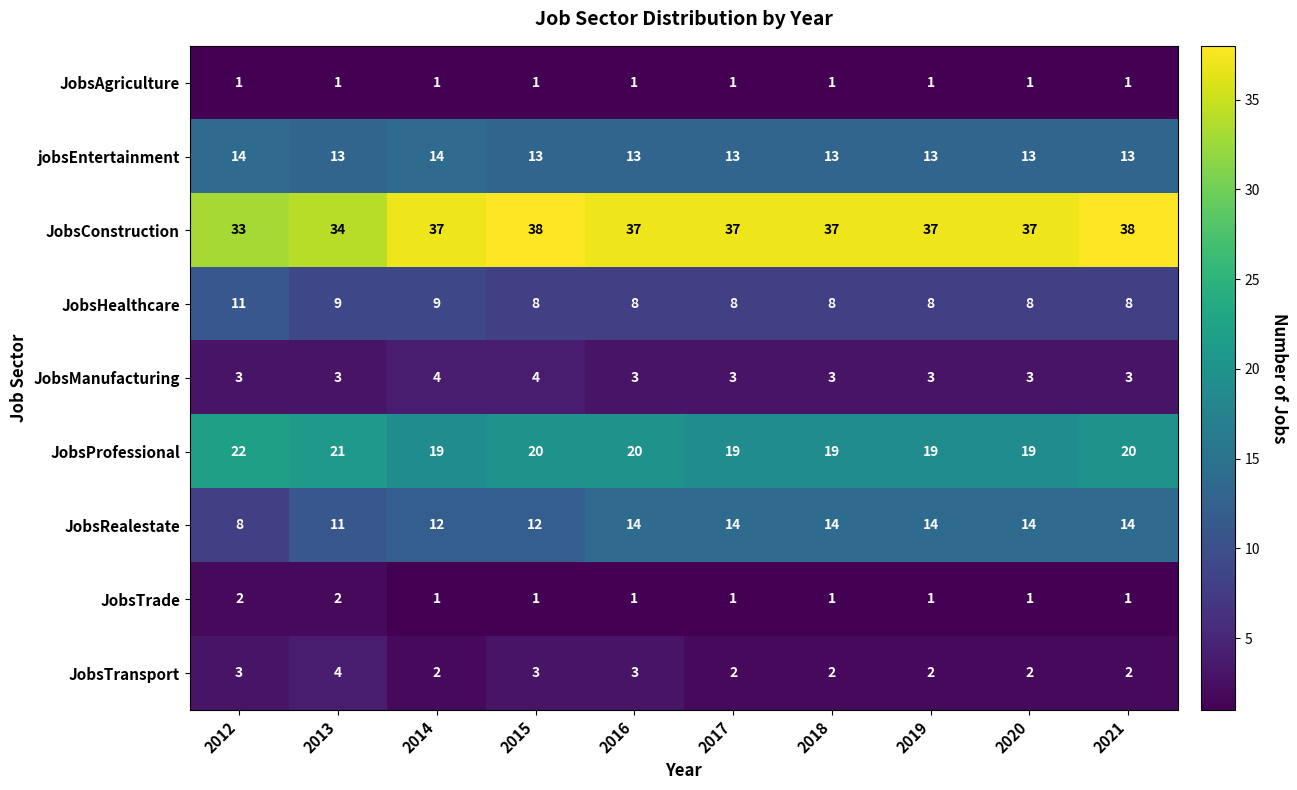

Which series has the largest range (max minus min)?

JobsRealestate